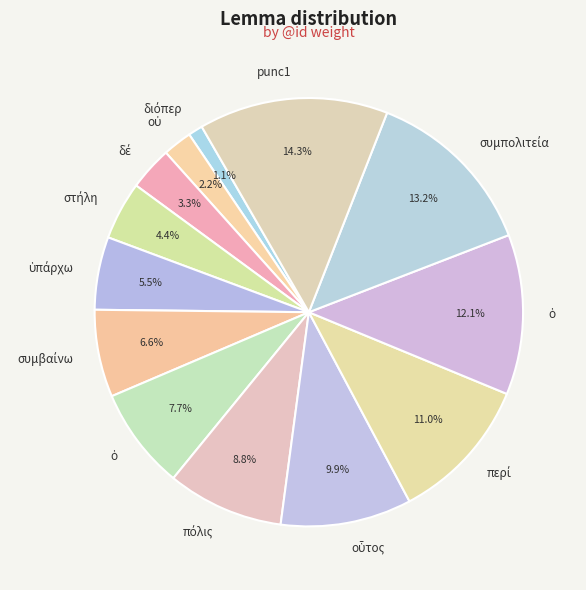

How many segments does this pie chart have?

13